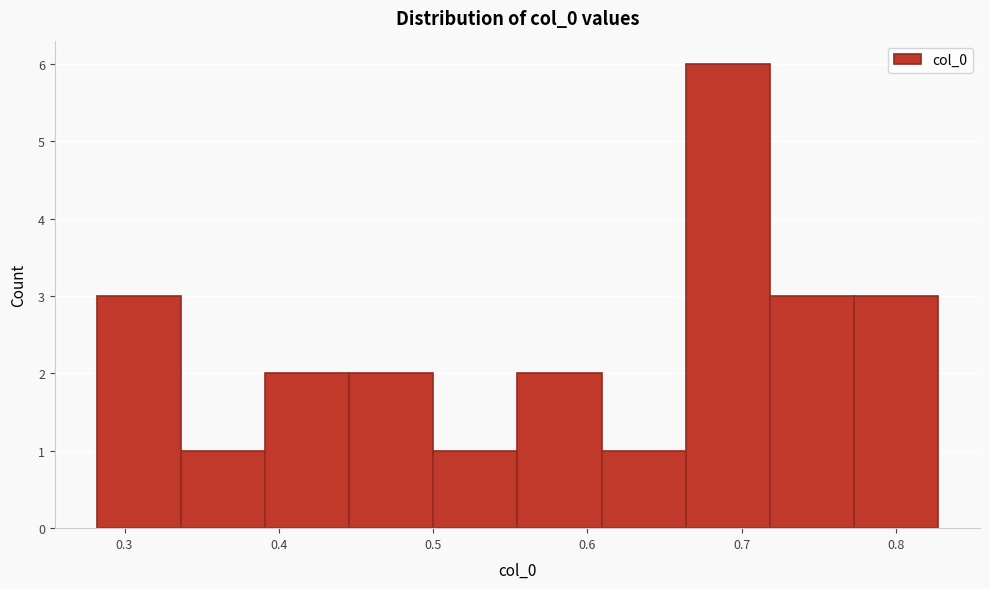

Reading left to right, transcribe this chart: for each bar, give the range it covers on the x-axis and its height. Neither the bar edges nor the heights are printed on the chart, so give them approximately, as read against the axes.

0.28 to 0.34: 3
0.34 to 0.39: 1
0.39 to 0.45: 2
0.45 to 0.50: 2
0.50 to 0.55: 1
0.55 to 0.61: 2
0.61 to 0.66: 1
0.66 to 0.72: 6
0.72 to 0.77: 3
0.77 to 0.83: 3